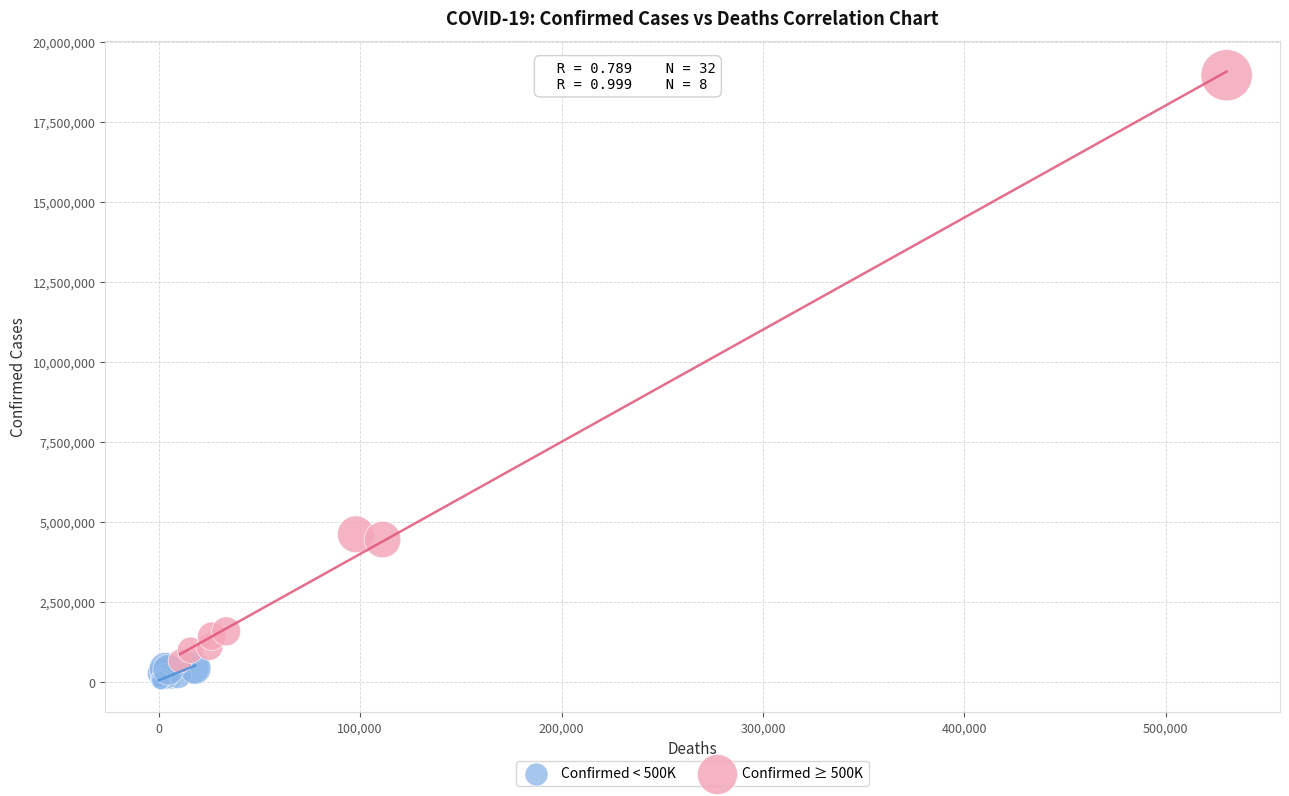

Which series contains the highest Y value?

Confirmed ≥ 500K